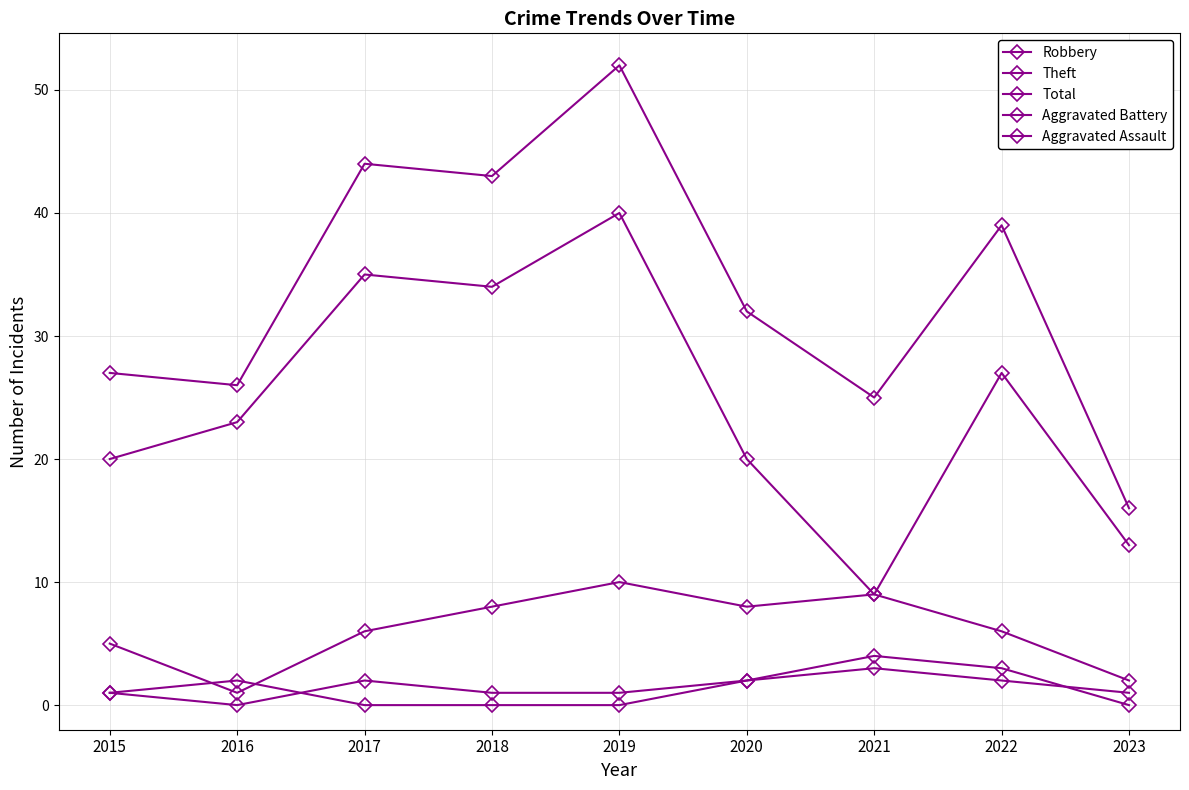

True or false: Total and Theft cross at least once.

False